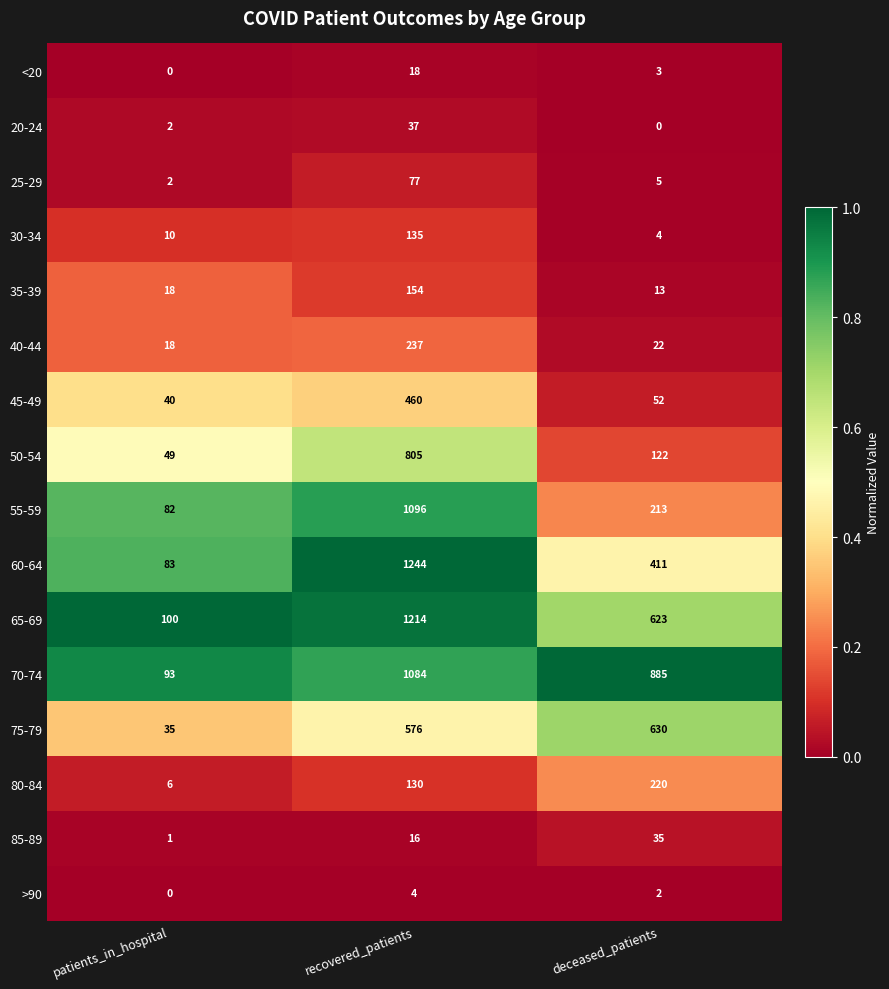

The value of 40-44 at recovered_patients is 377. True or false?

False